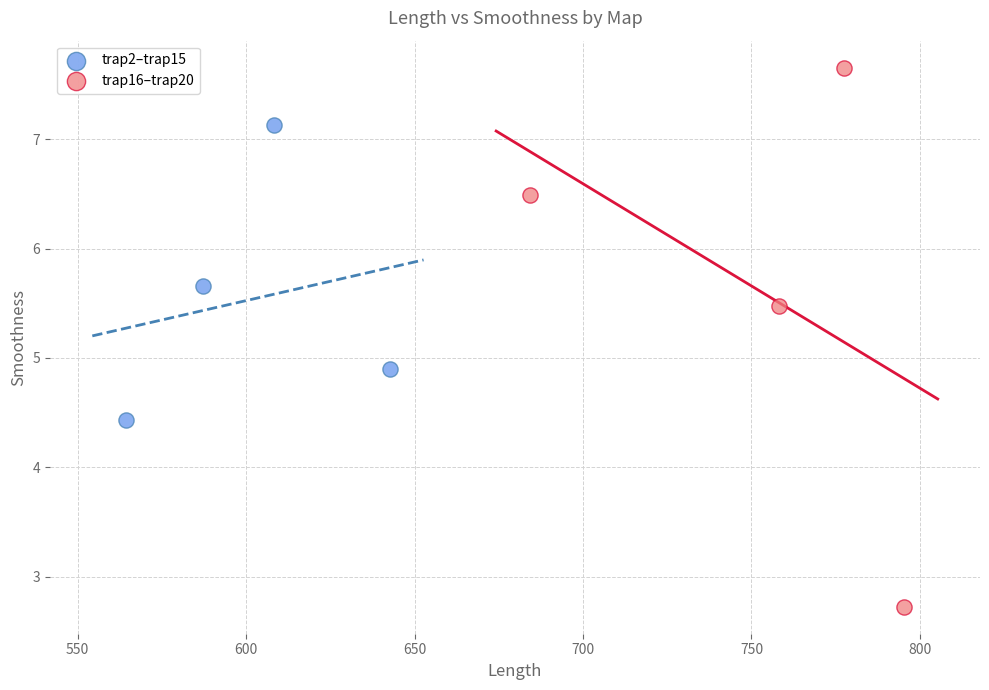

Which series reaches the maximum Y coordinate?

trap16–trap20